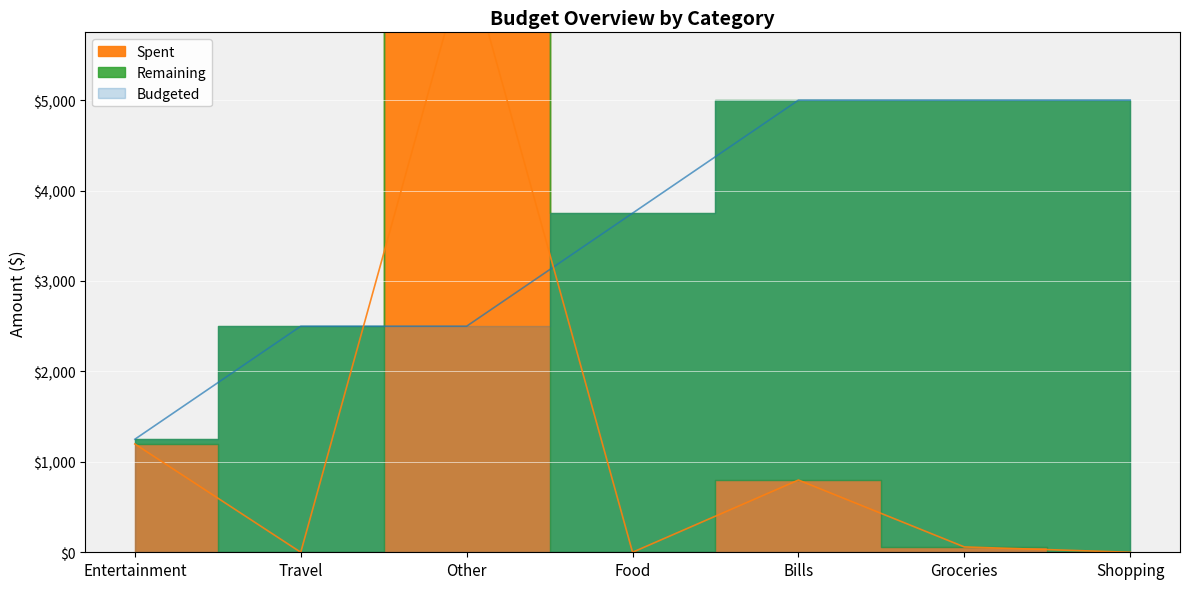

At Travel, list the series in order from largest to smallest.

Budgeted, Remaining, Spent